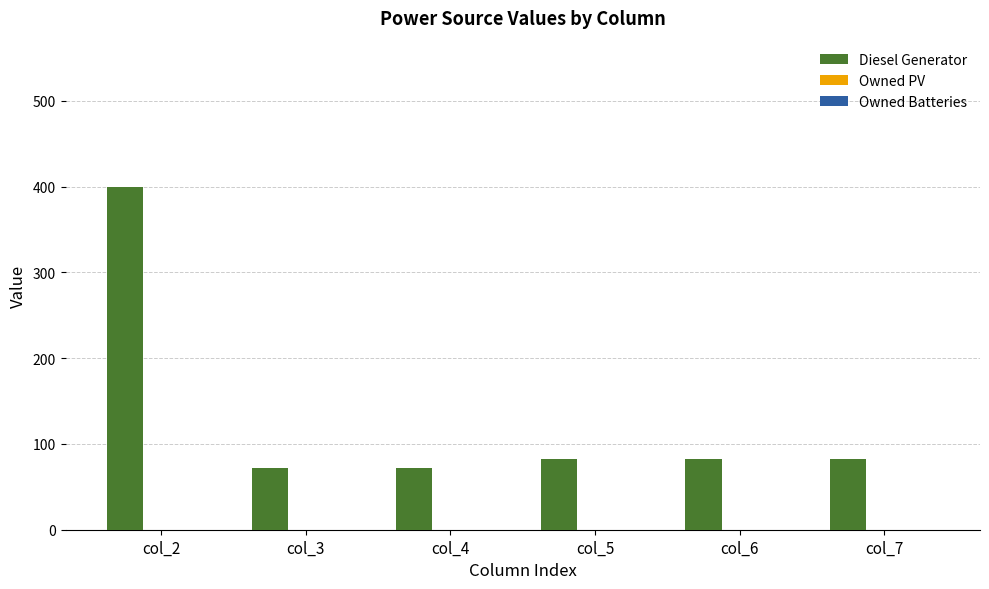

Which label corresponds to the largest value in the chart?

col_2